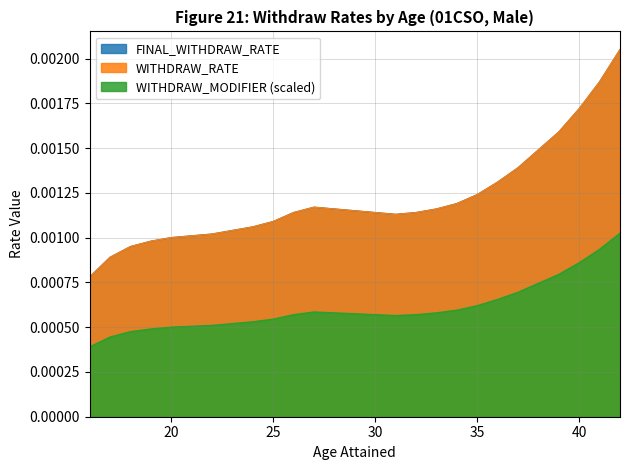

The WITHDRAW_RATE series shows 0.0 at 16. True or false?

False